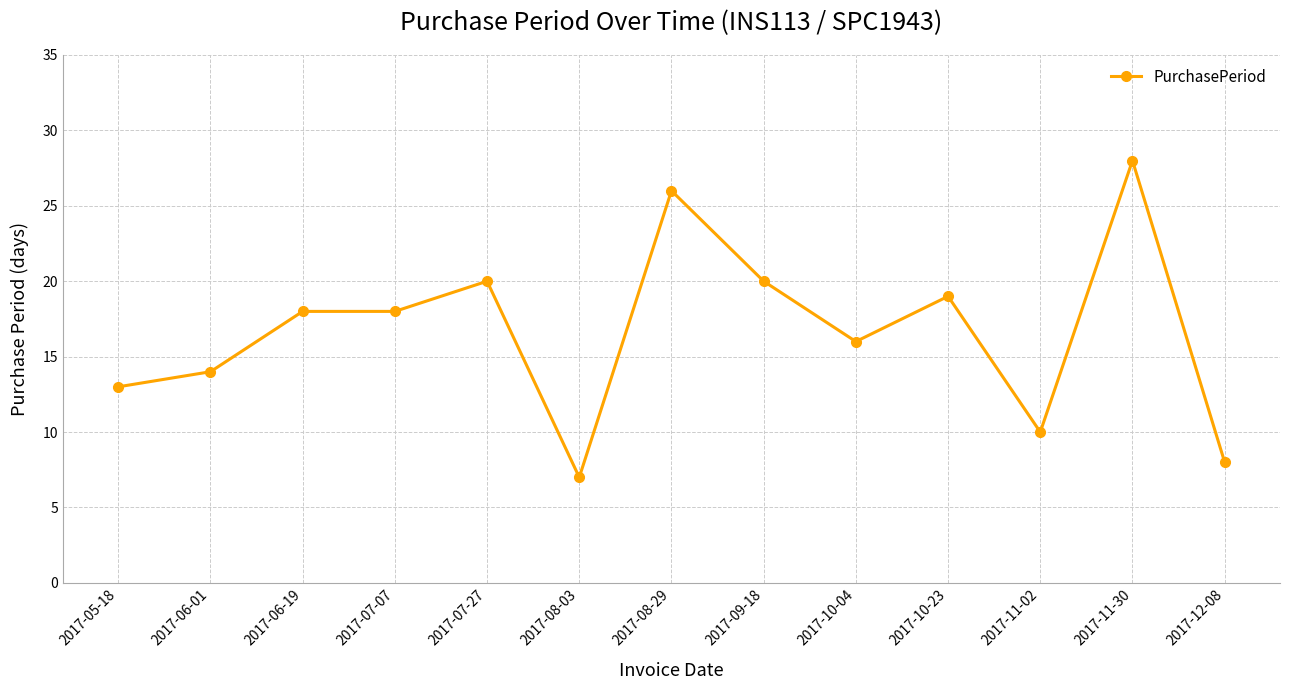

The chart shows a value of 6 at 2017-11-02. True or false?

False